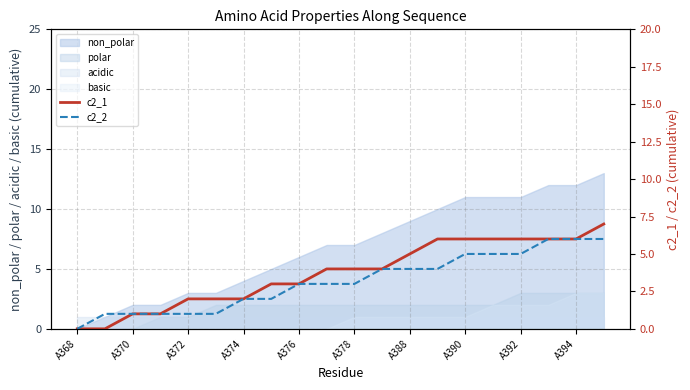

True or false: c2_2 has more than 1 interior local peaks.

False